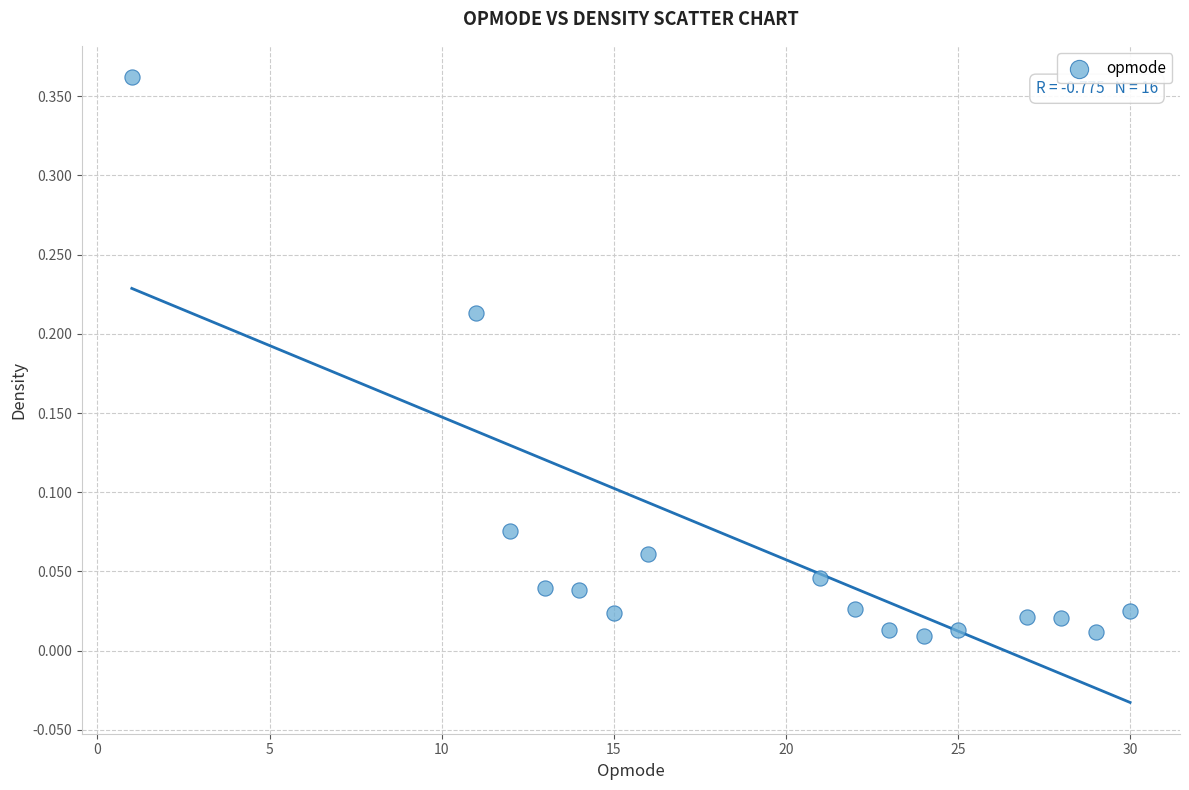

What is the range of X values (max minus min)?

29.0